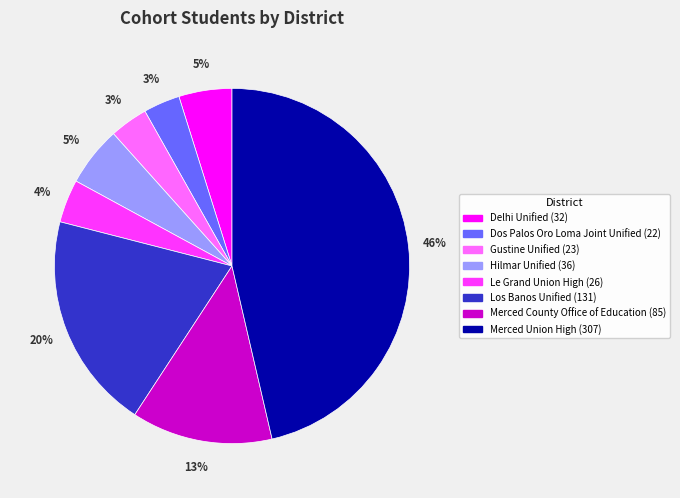

Is it true that Le Grand Union High is 4% of the pie?

True